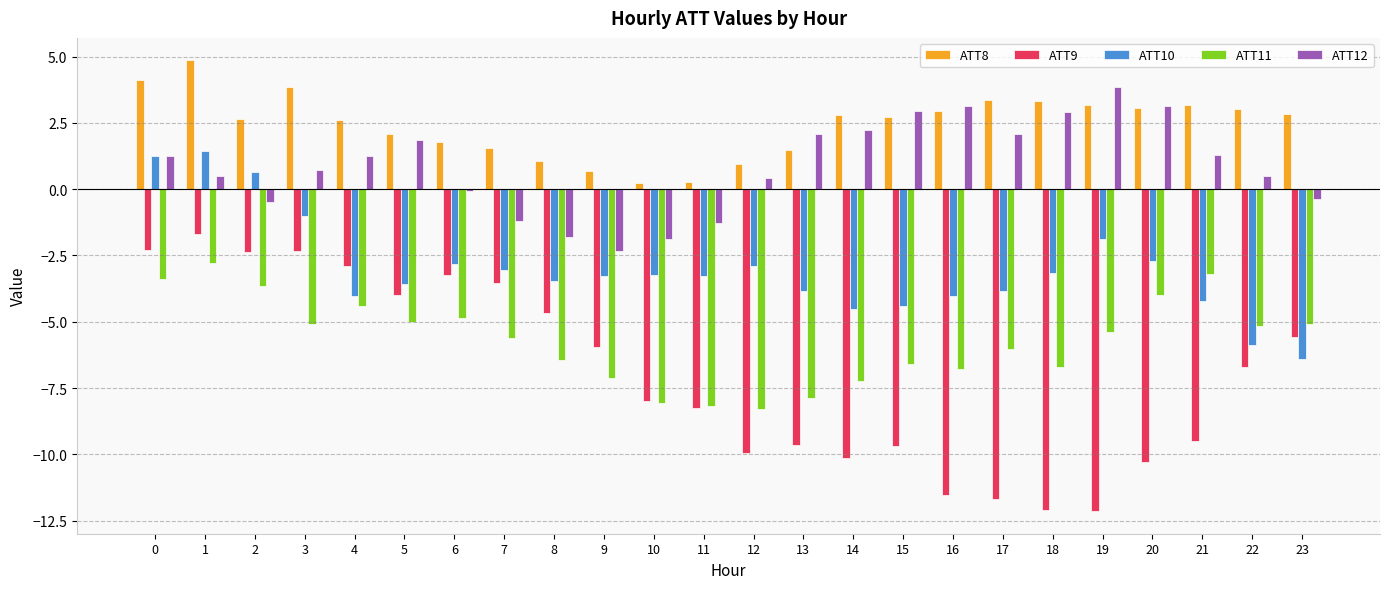

What is the maximum value shown in the chart?

4.9